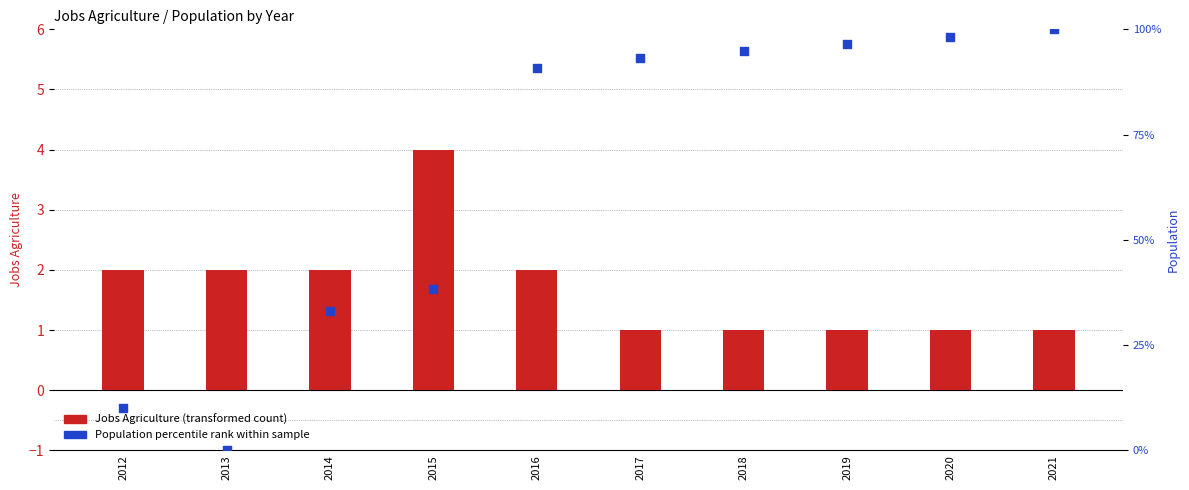

At how many categories does at least one series exceed 30?

8